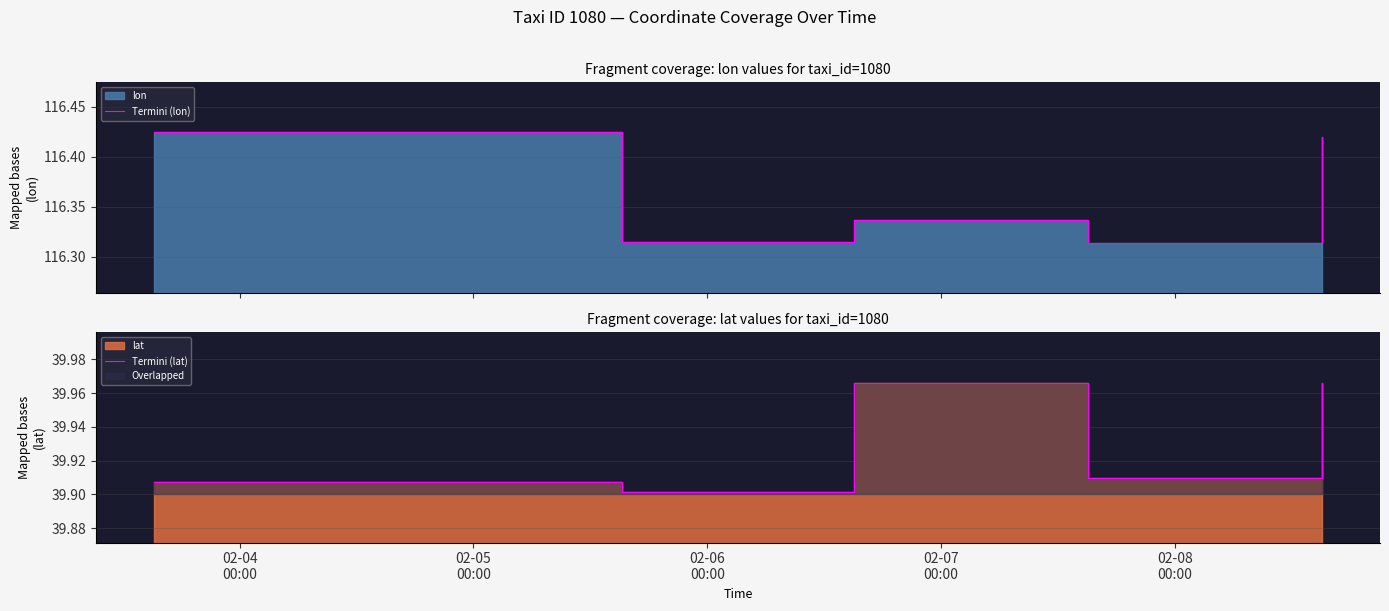

How many data points does each series have?

6